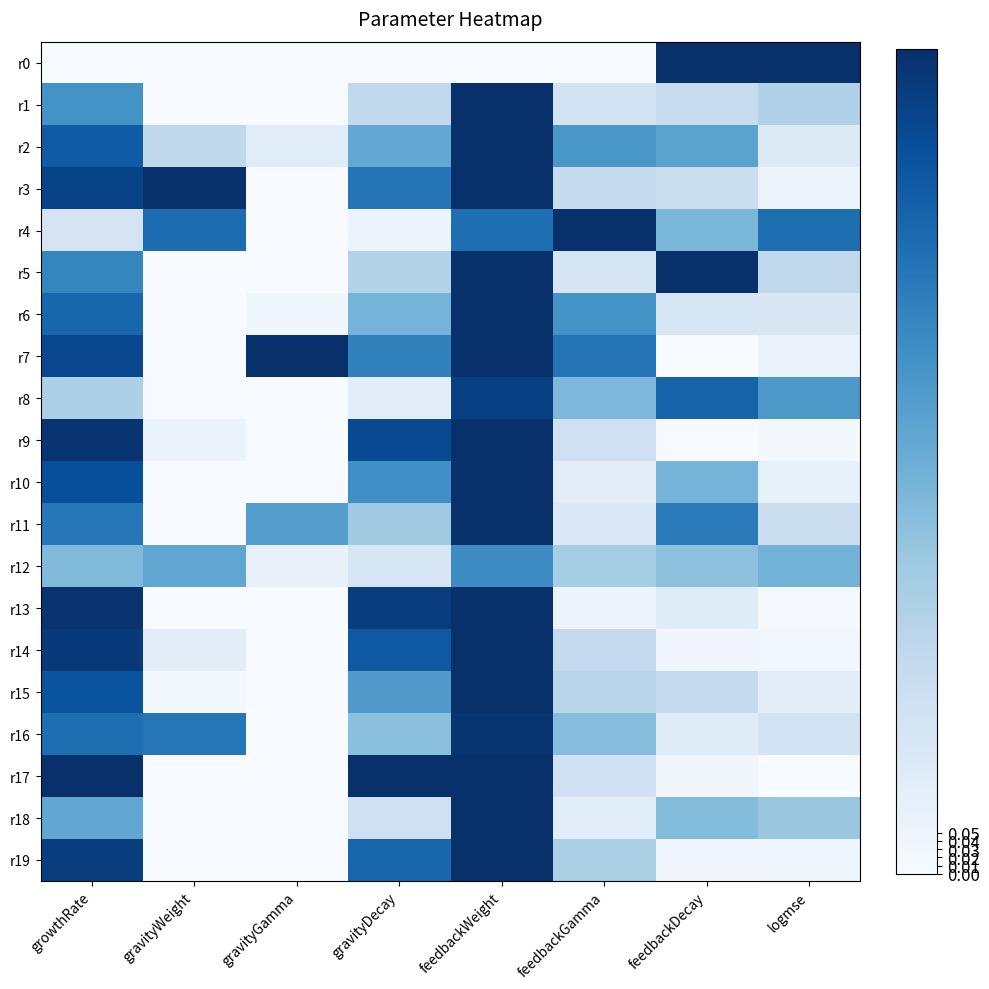

Which series has the largest total across all categories?

r7